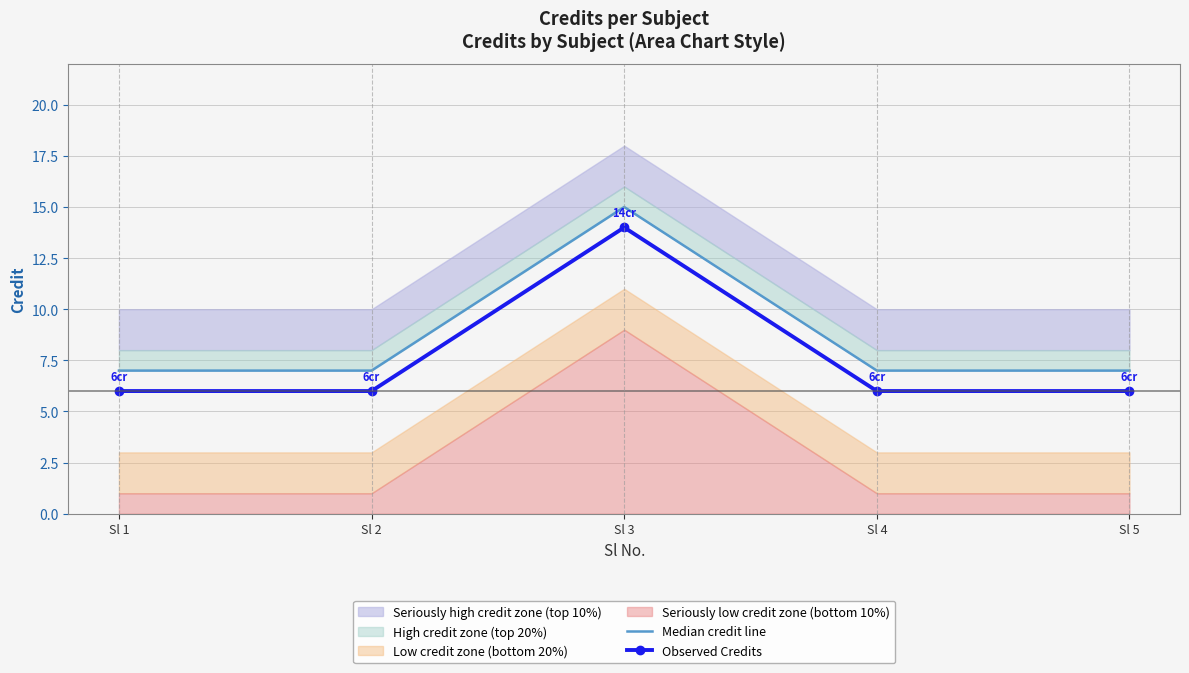

What is the value of the Observed Credits point at the 1st from the left?

6